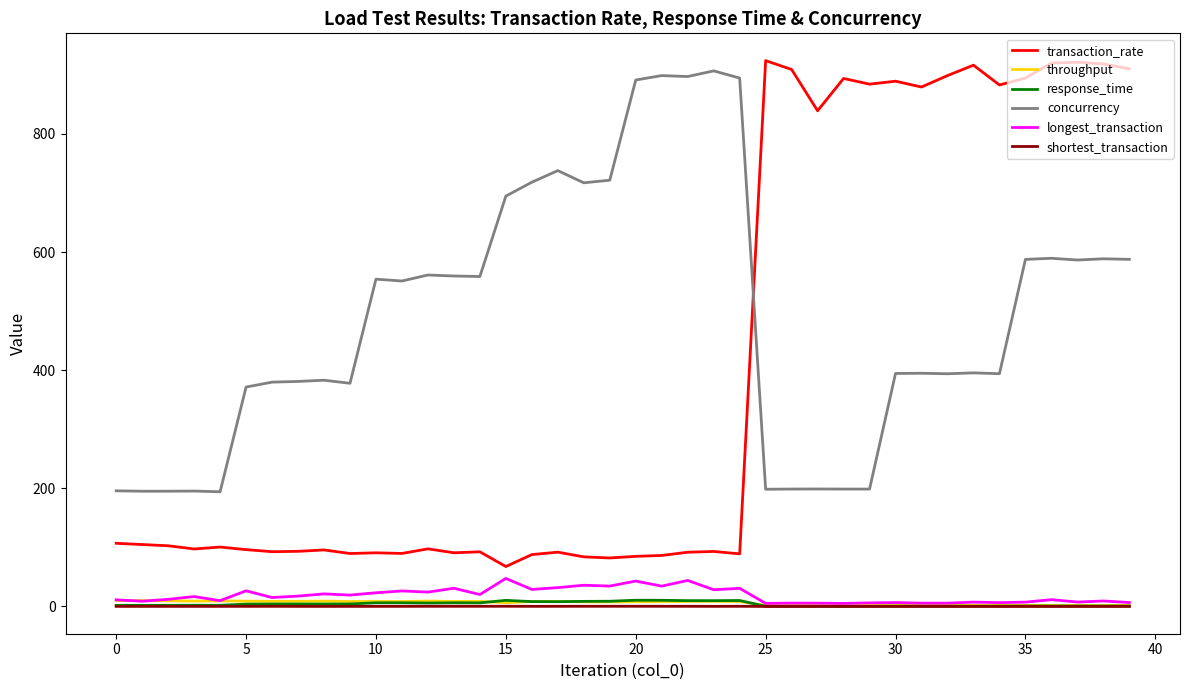

Which series has the largest total across all categories?

concurrency